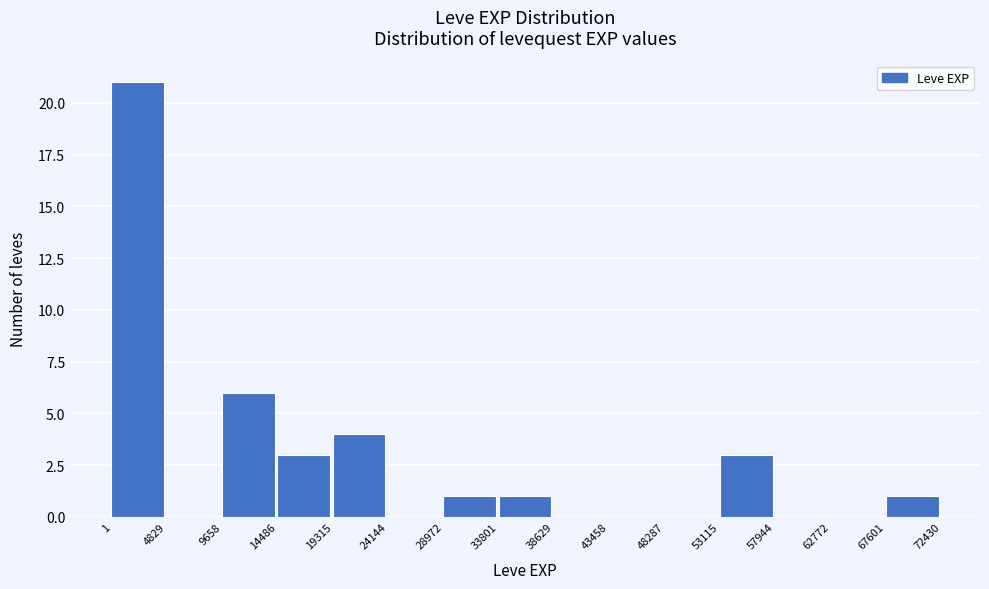

Reading left to right, transcribe this chart: for each bar, give the range it covers on the x-axis and its height. The values are not printed on the chart, so give them approximately, as read against the axis.

1 to 4829: 21
4829 to 9658: 0
9658 to 14486: 6
14486 to 19315: 3
19315 to 24144: 4
24144 to 28972: 0
28972 to 33801: 1
33801 to 38629: 1
38629 to 43458: 0
43458 to 48287: 0
48287 to 53115: 0
53115 to 57944: 3
57944 to 62772: 0
62772 to 67601: 0
67601 to 72430: 1